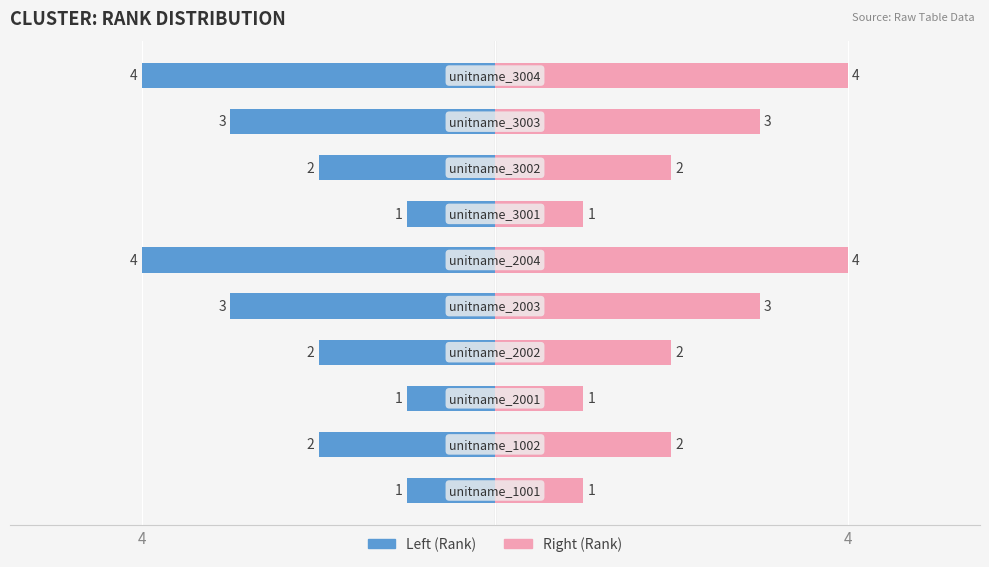

Which series has the largest range (max minus min)?

Left (Rank)